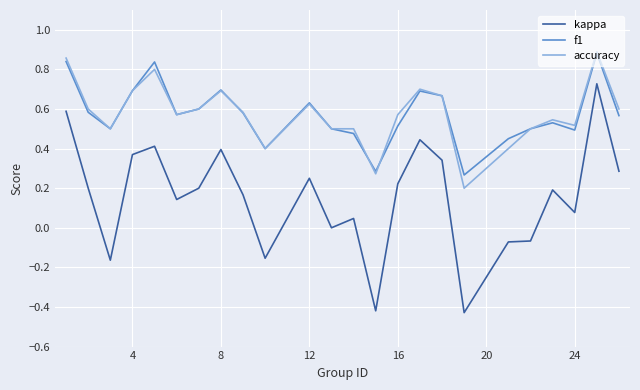

True or false: accuracy and kappa cross at least once.

False